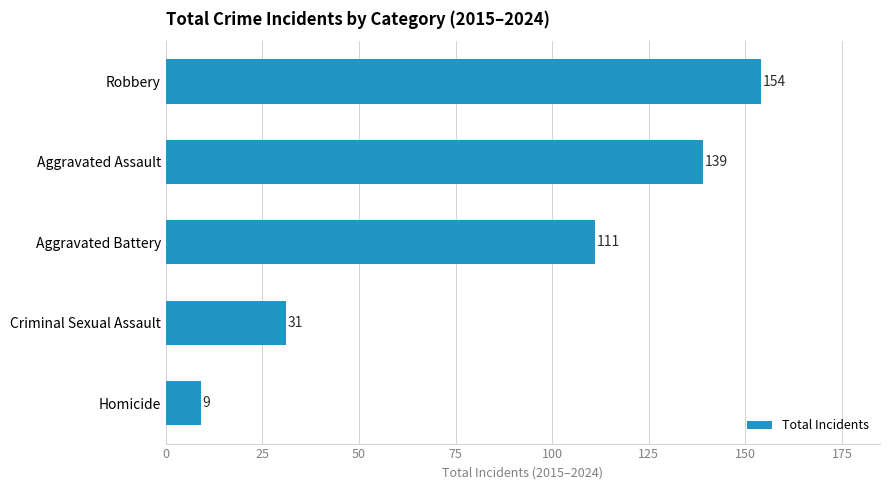

Which label corresponds to the largest value in the chart?

Robbery